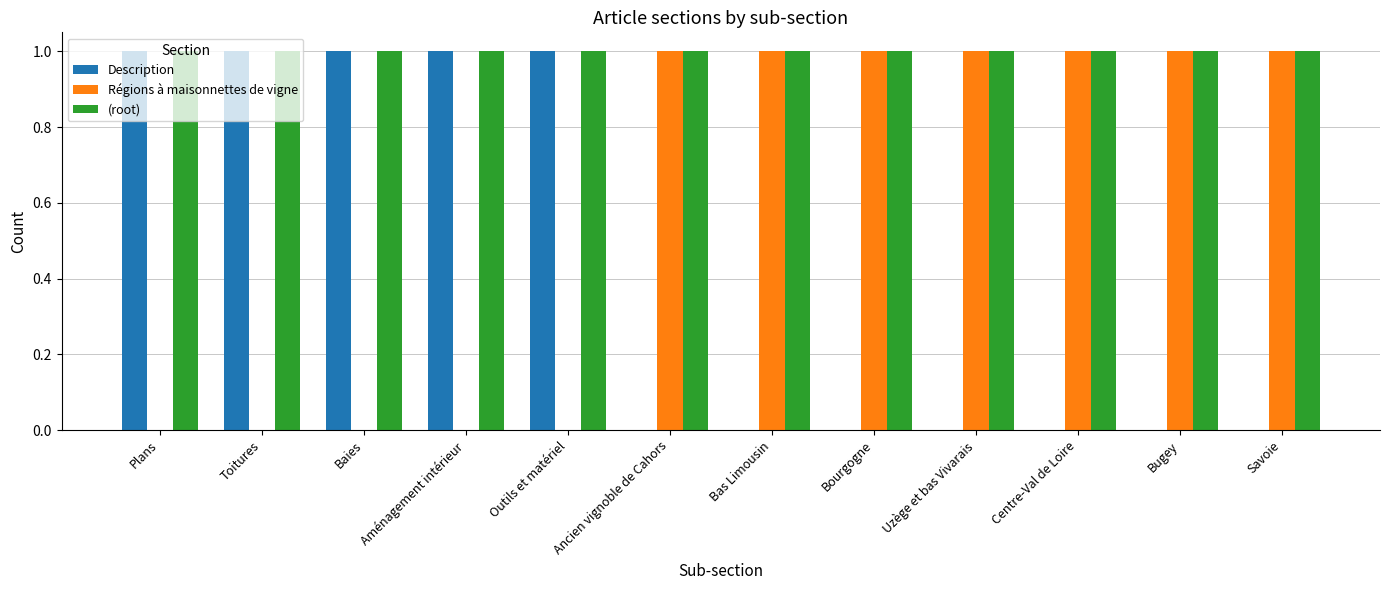

What is the sum of all Description values?

5